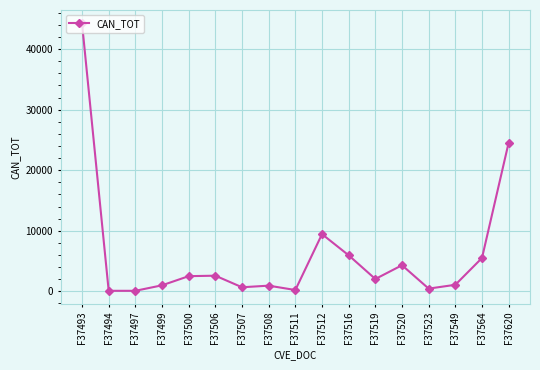

What is the minimum value shown in the chart?

89.7